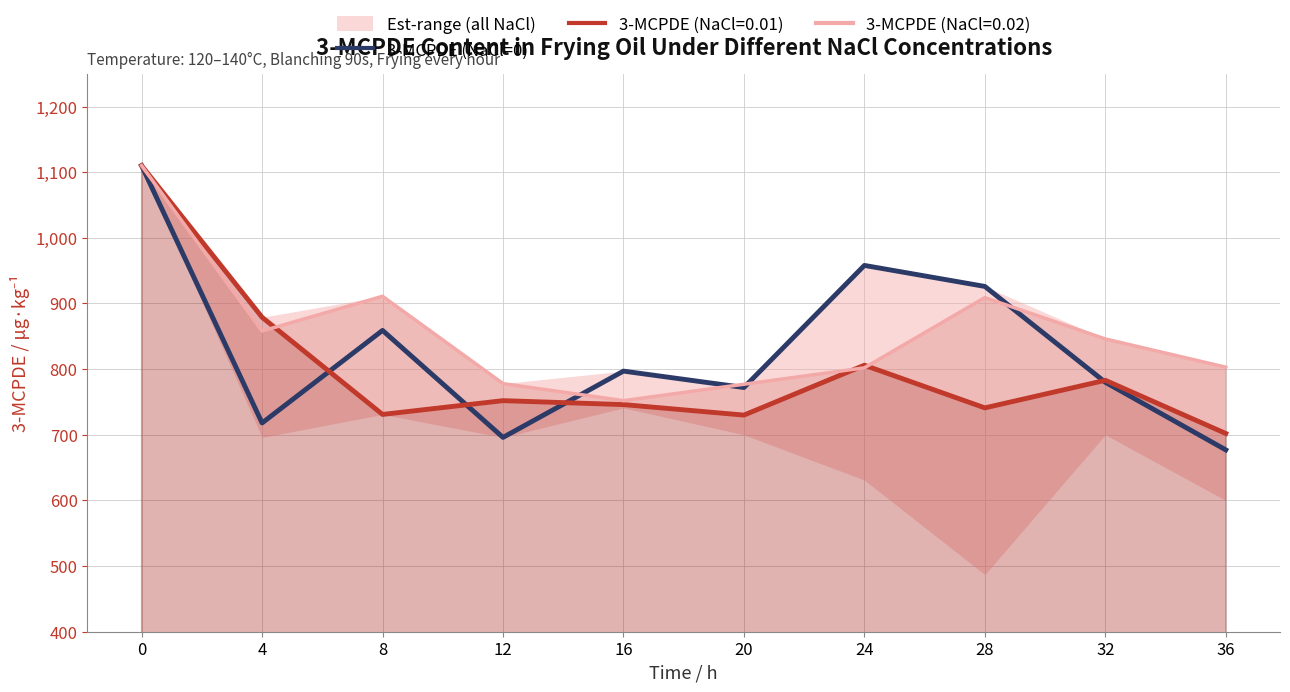

Read the value at 12, to the nearest 50.

700